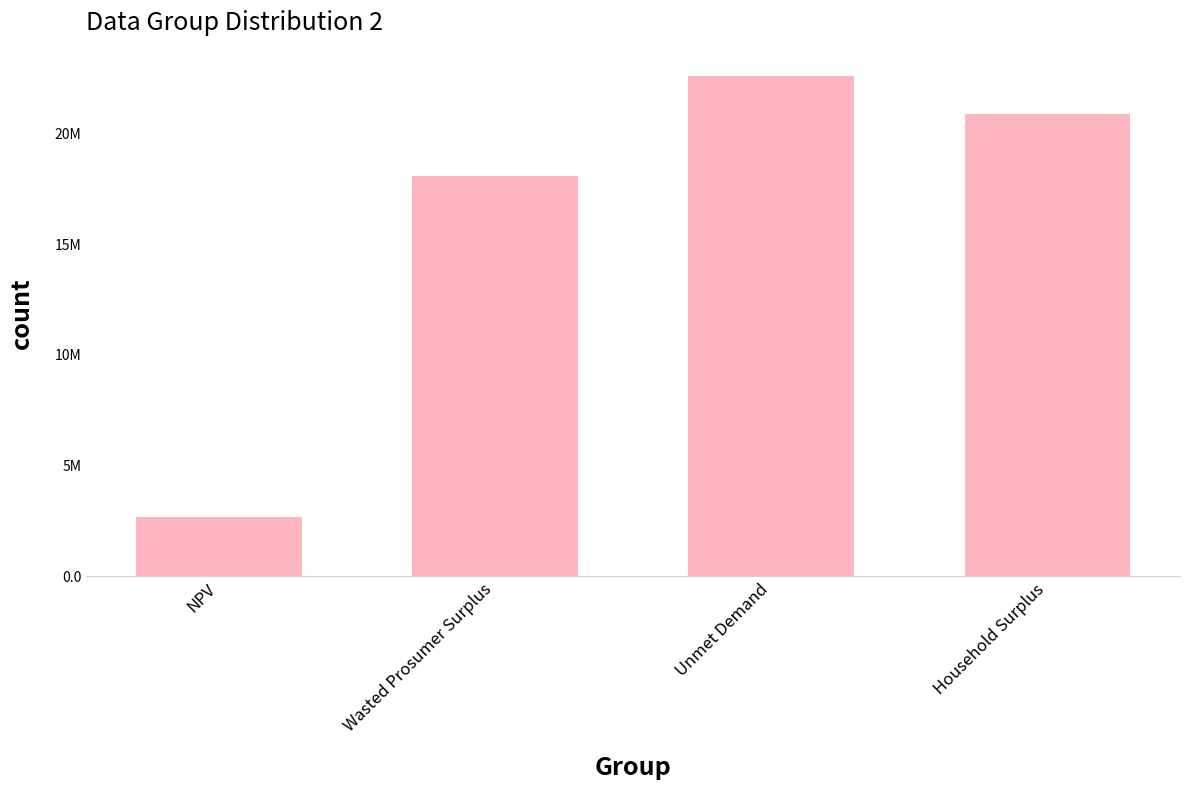

Does the chart contain any negative values?

No